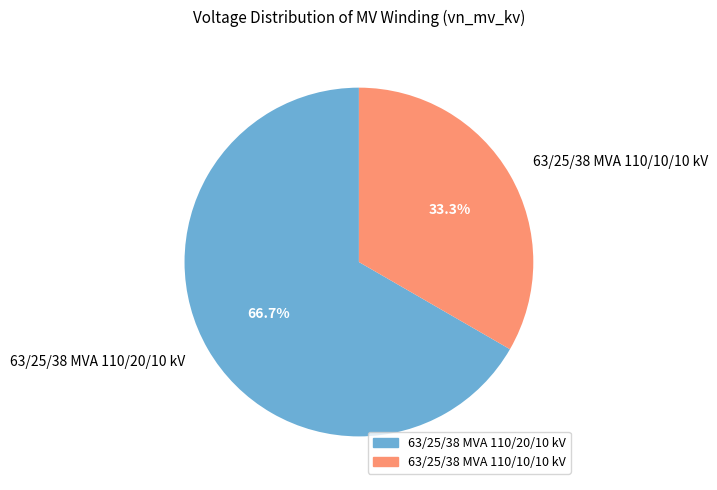

Is it true that 63/25/38 MVA 110/20/10 kV is 61% of the pie?

False